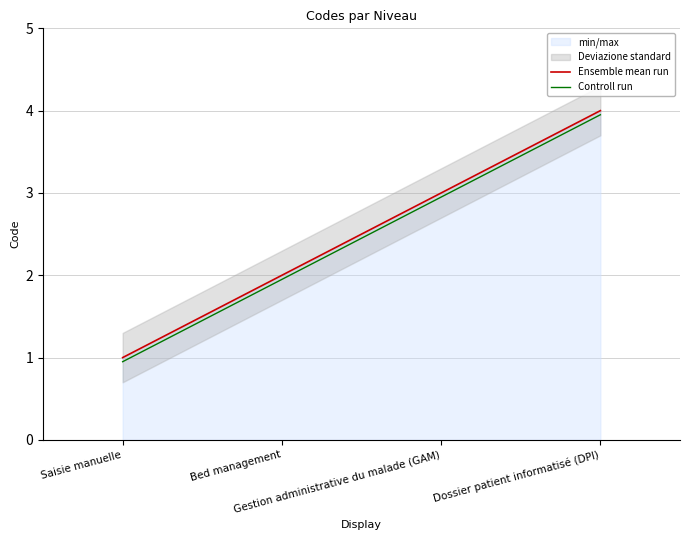

At which label does Controll run first exceed 2?

Gestion administrative du malade (GAM)